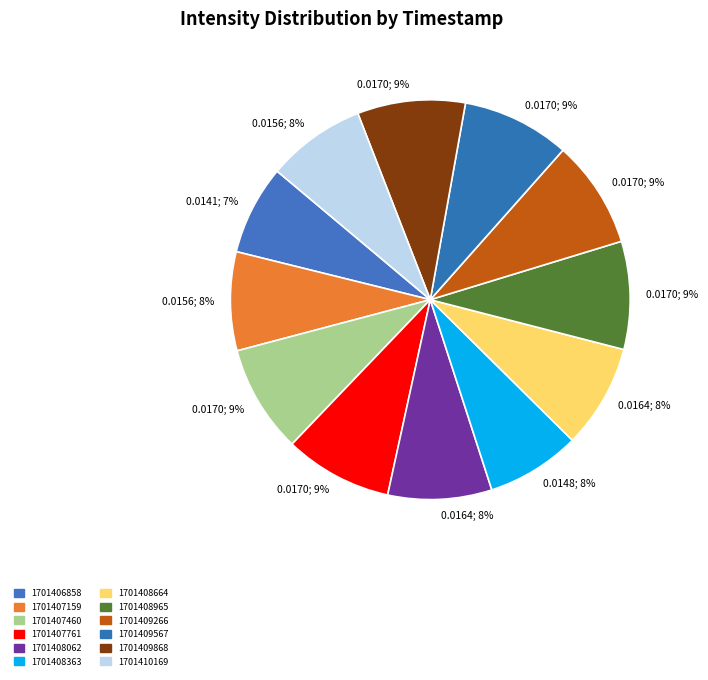

How many slices are in this pie chart?

12